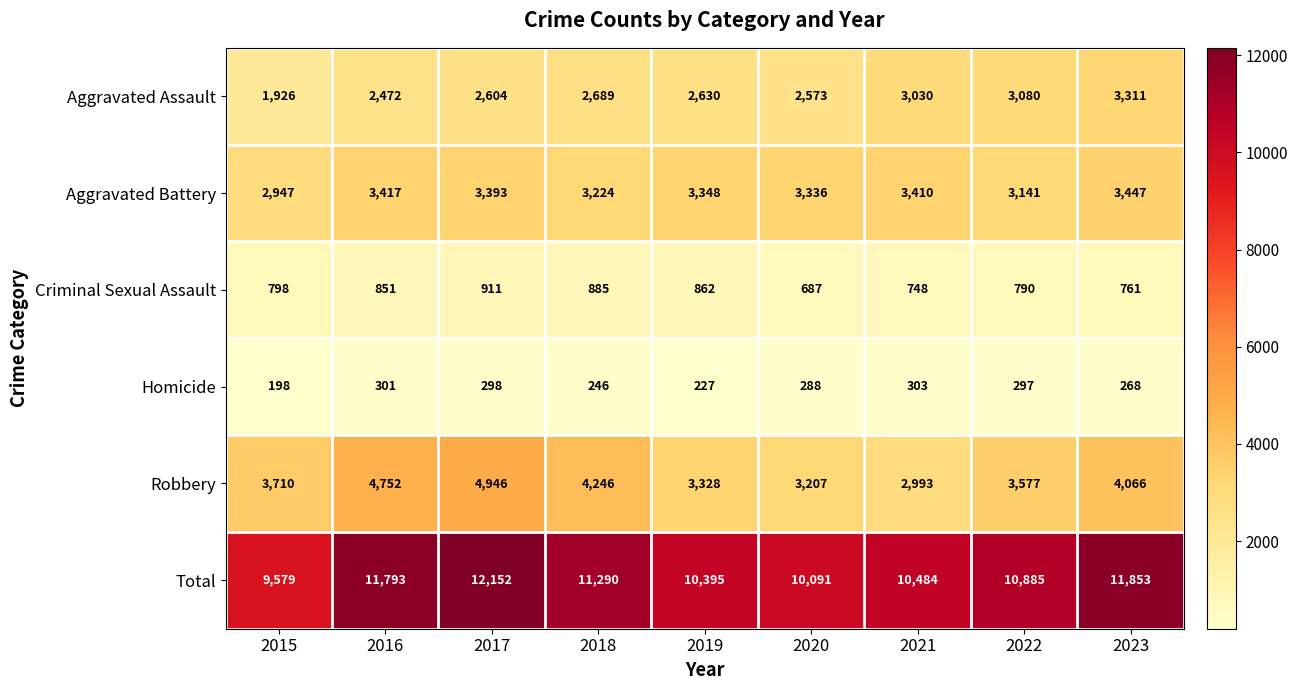

What is the difference between the maximum and second lowest values in the Homicide series?

76